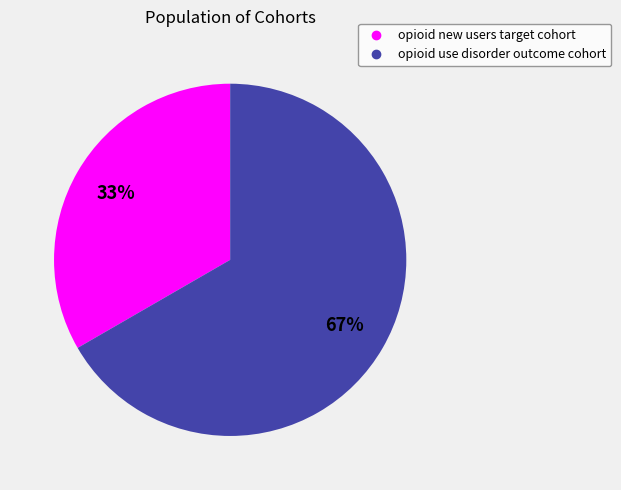

Which category has the biggest portion of the pie?

opioid use disorder outcome cohort